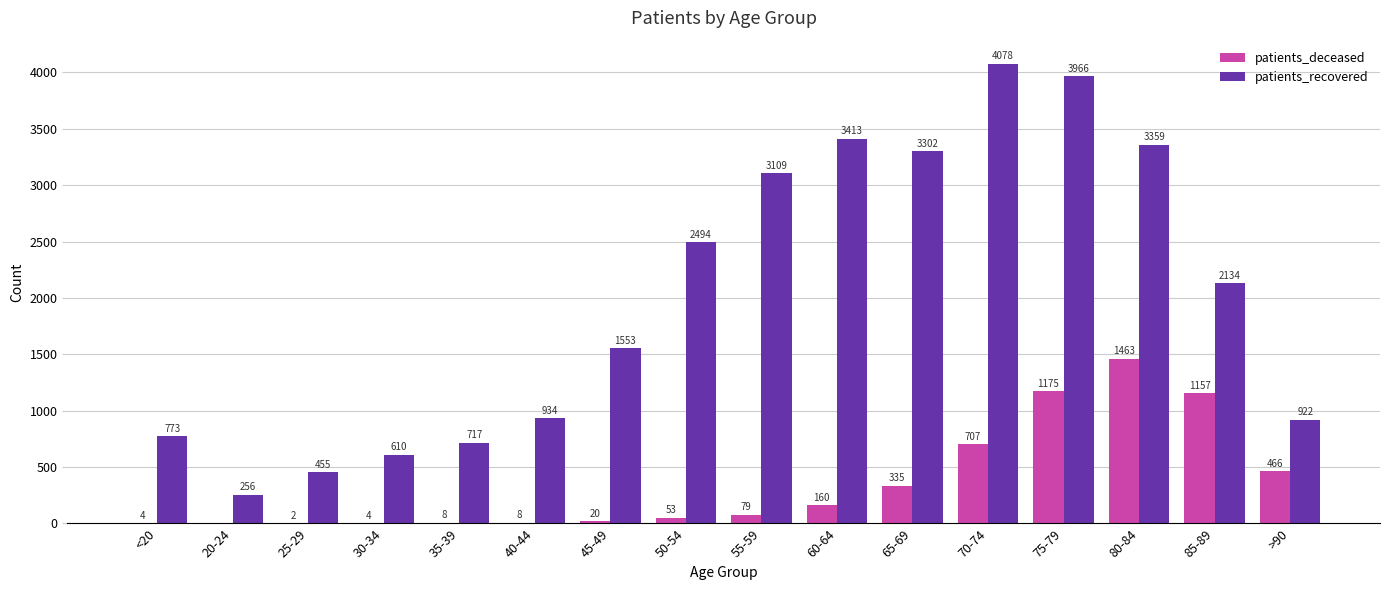

What is the spread (max minus min) of values at 80-84?

1896